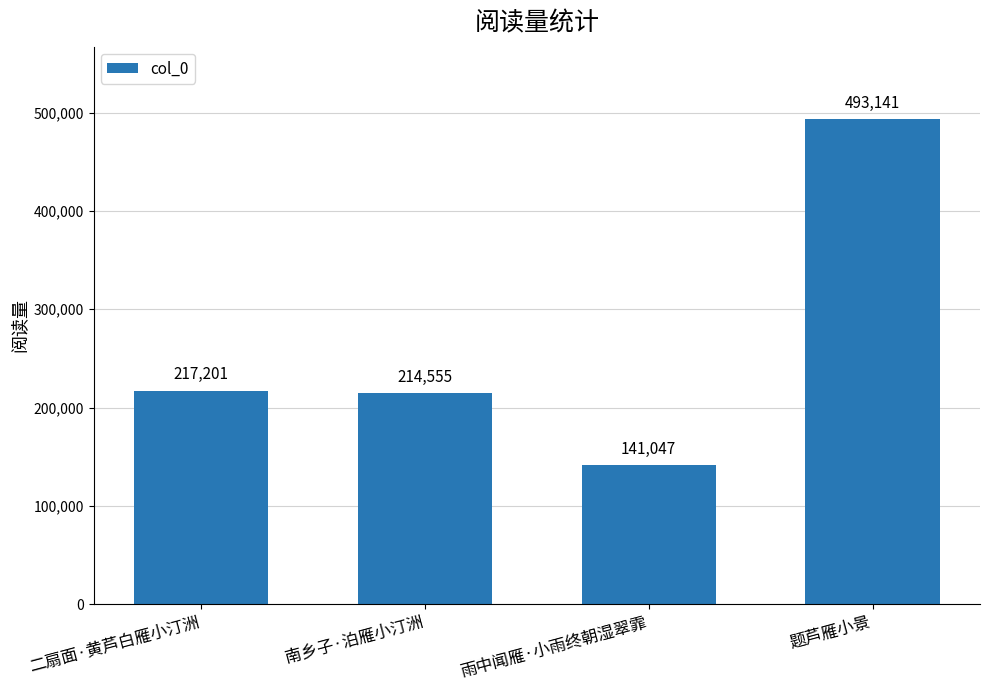

Between 题芦雁小景 and 南乡子·泊雁小汀洲, which is larger?

题芦雁小景